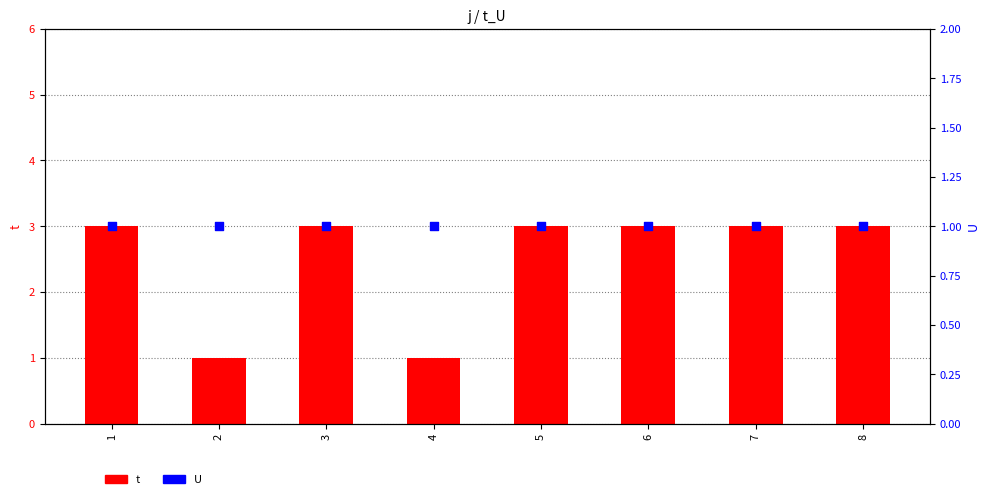

What are all the series names shown in the legend?

t, U